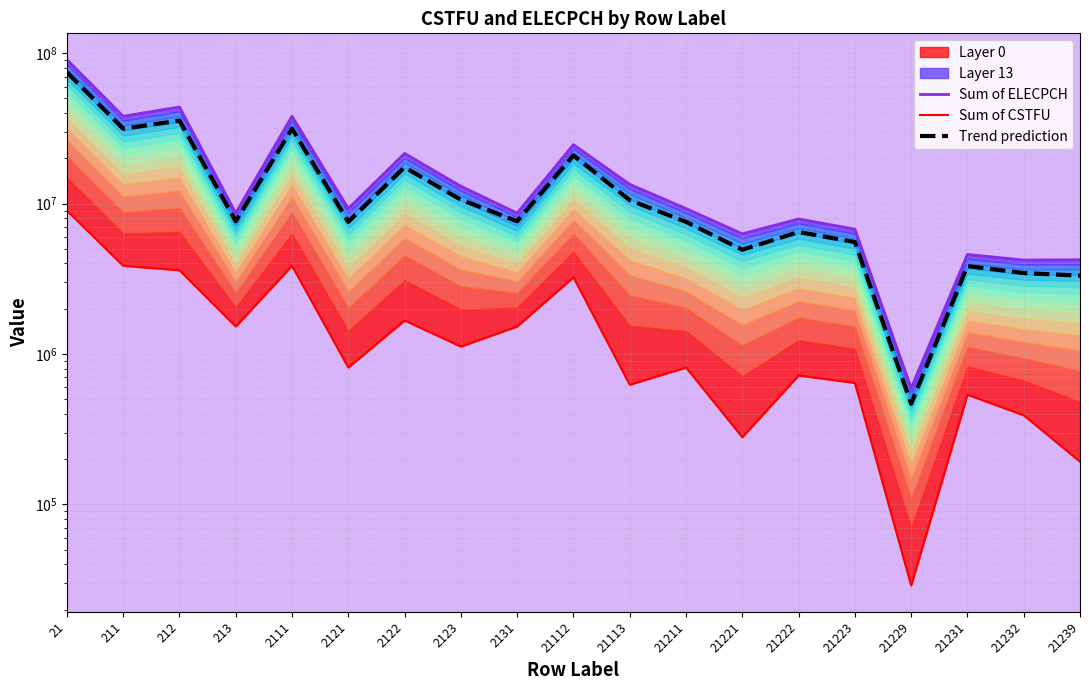

At which label does Trend prediction reach its peak?

21